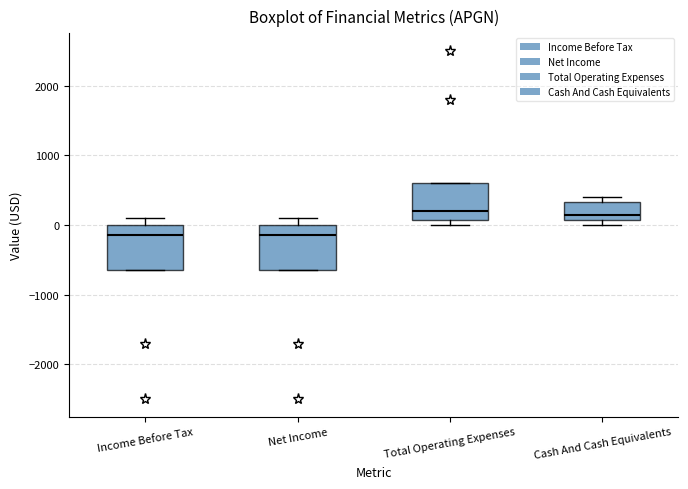

Reading left to right, transcribe this box plot: for each box, give where its median line is, the range the box spans, and where its two whiskers end, as read against the y-axis. The values are not printed on the chart, so give them approximately, as read against the axis.

Income Before Tax: median -100, box -600 to 0, whiskers -600 to 100
Net Income: median -100, box -600 to 0, whiskers -600 to 100
Total Operating Expenses: median 200, box 100 to 600, whiskers 0 to 600
Cash And Cash Equivalents: median 200, box 100 to 300, whiskers 0 to 400